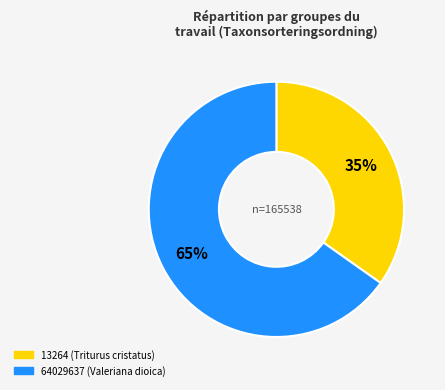

To the nearest percent, what is the difference between the 64029637 and 13264 slice percentages?

30%